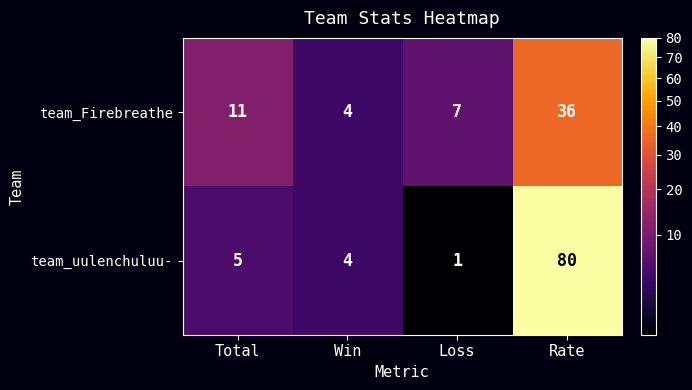

How many series are shown in this chart?

2